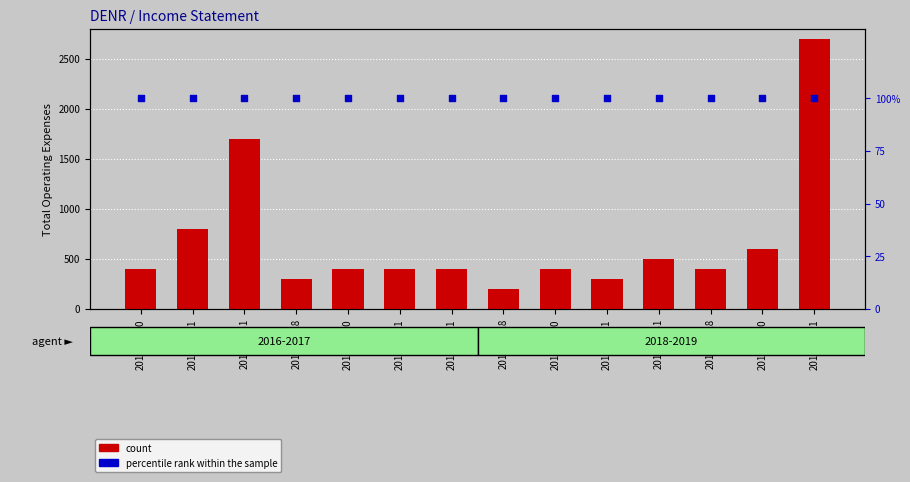

What is the total value across all series at 2018-02-28?

300